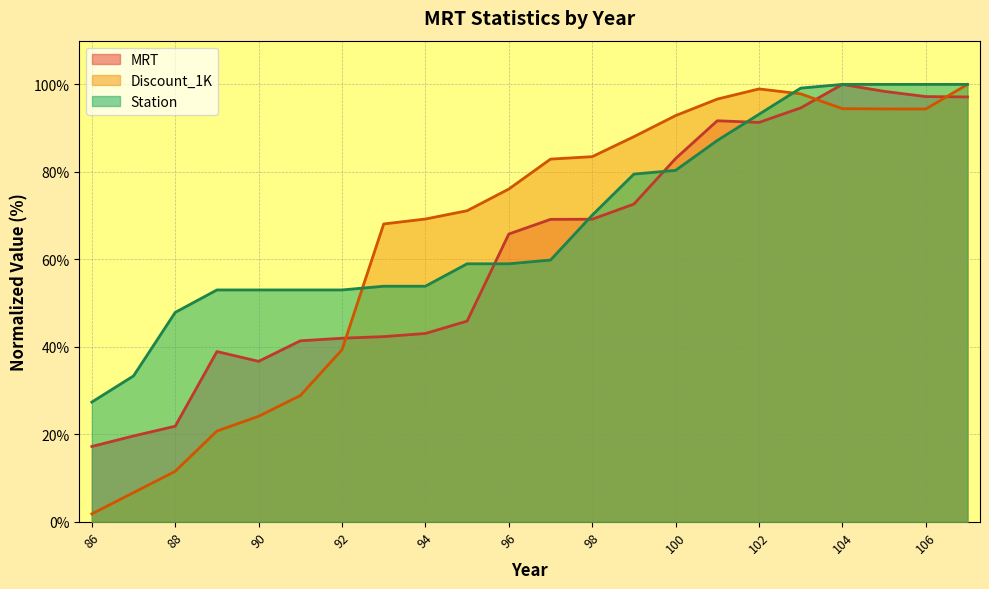

True or false: MRT has a value of 14.8 at 89.

False